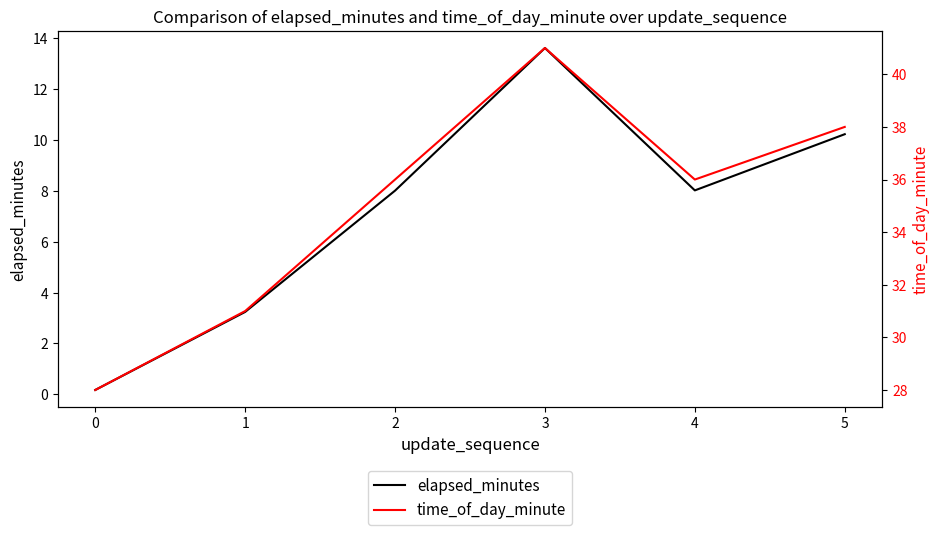

What is the maximum value for time_of_day_minute?

41.0